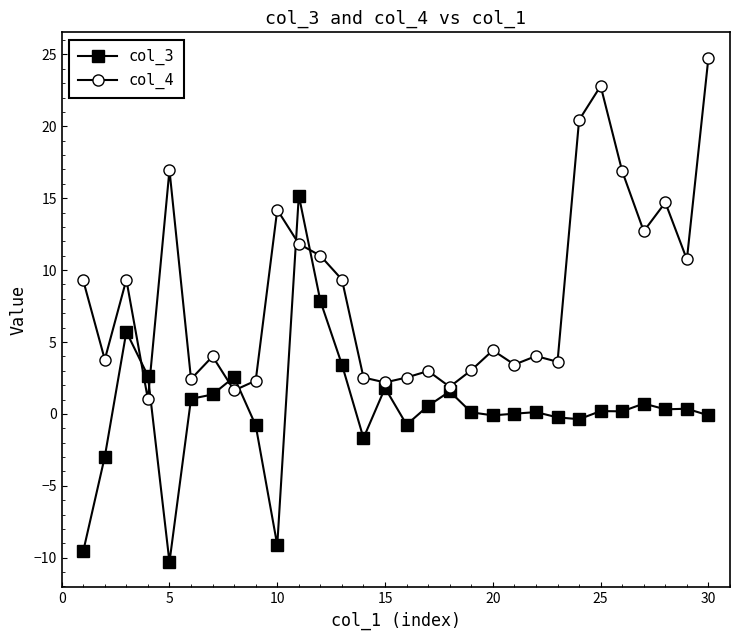

Which series has the largest total across all categories?

col_4